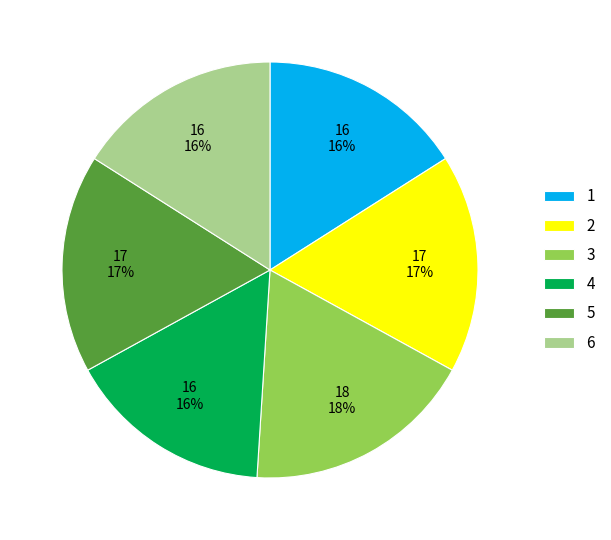

How many slices are in this pie chart?

6